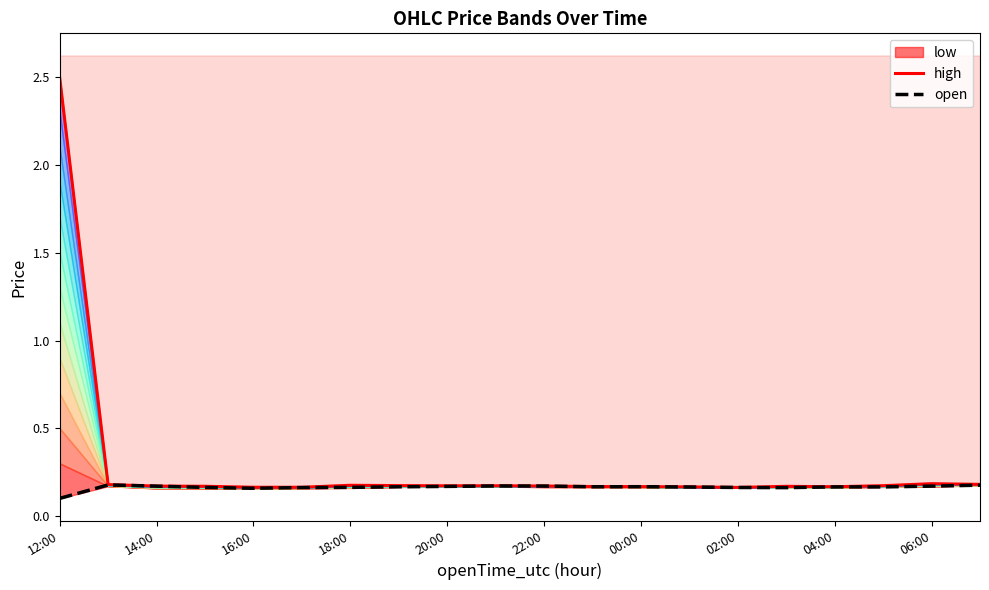

What is the highest value of the open series?

0.2